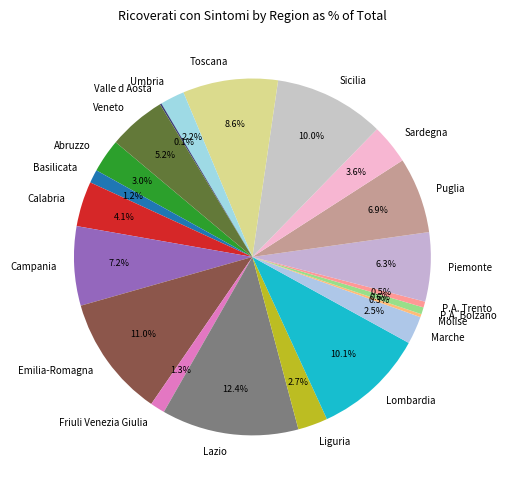

To the nearest percent, what is the difference between the largest and smallest slice percentages?

12%